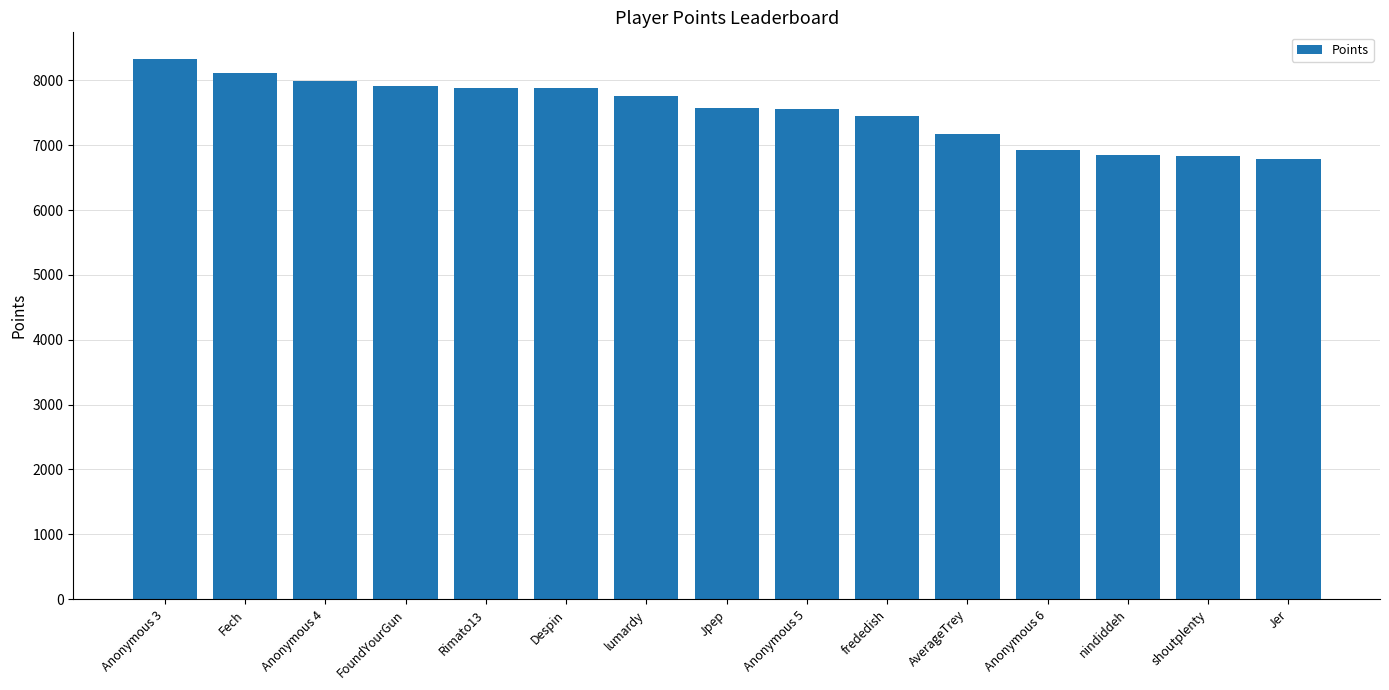

What is the approximate value at Despin?

7877